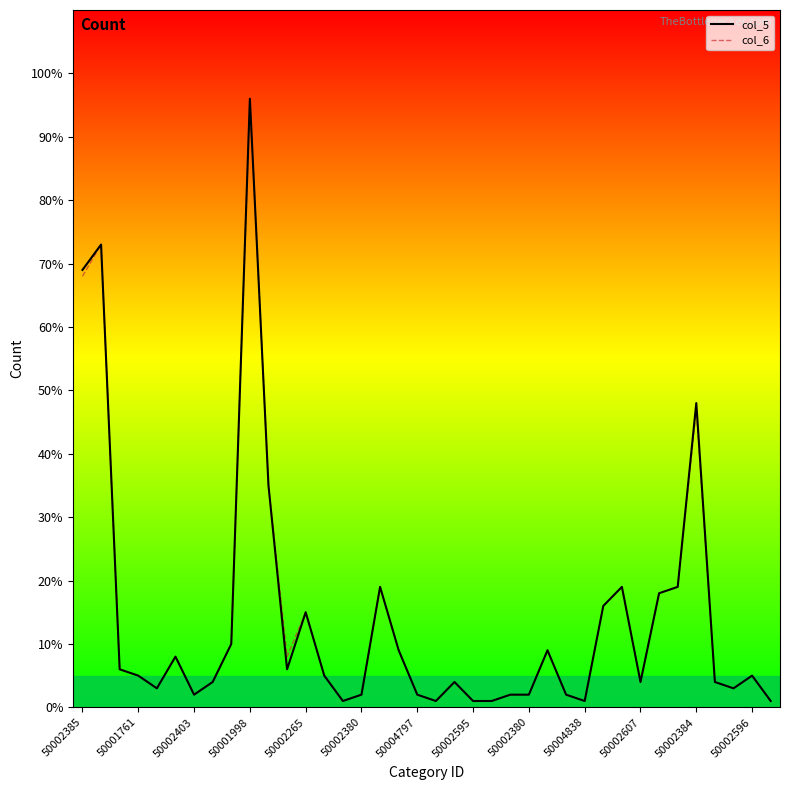

How many lines are shown in the chart?

2